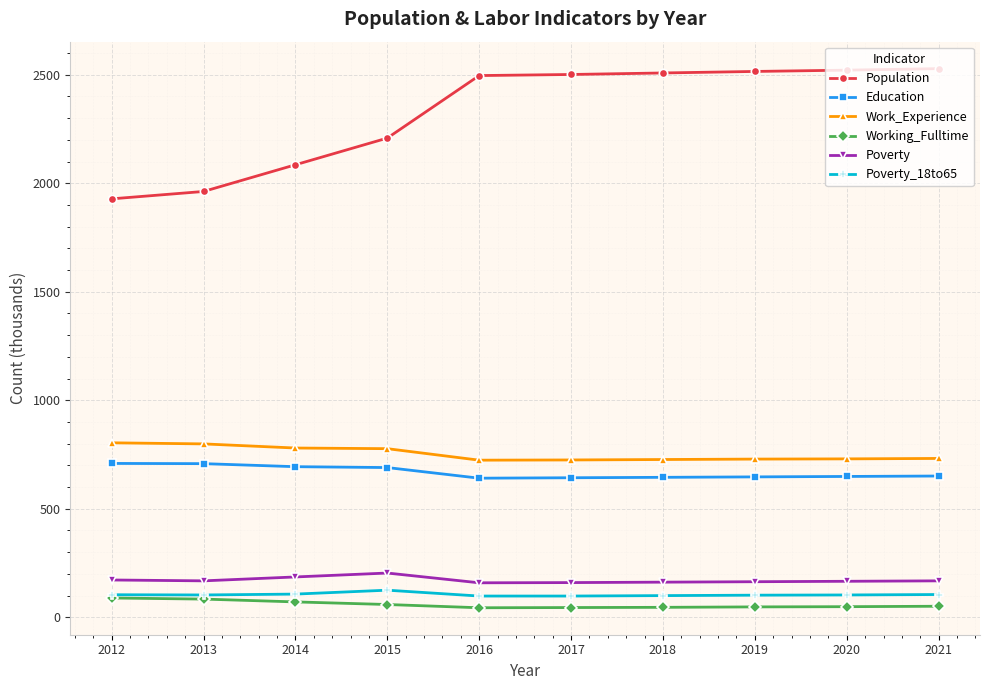

What is the difference between the maximum and minimum values in the Working_Fulltime series?

45